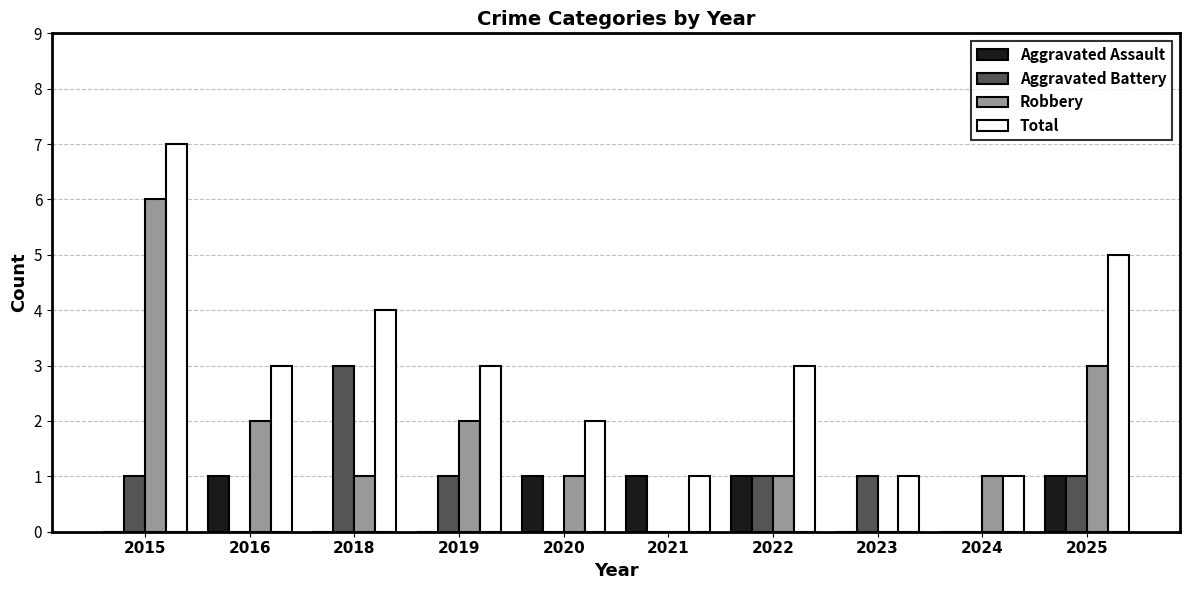

True or false: Total has a value of 3 at 2016.

True